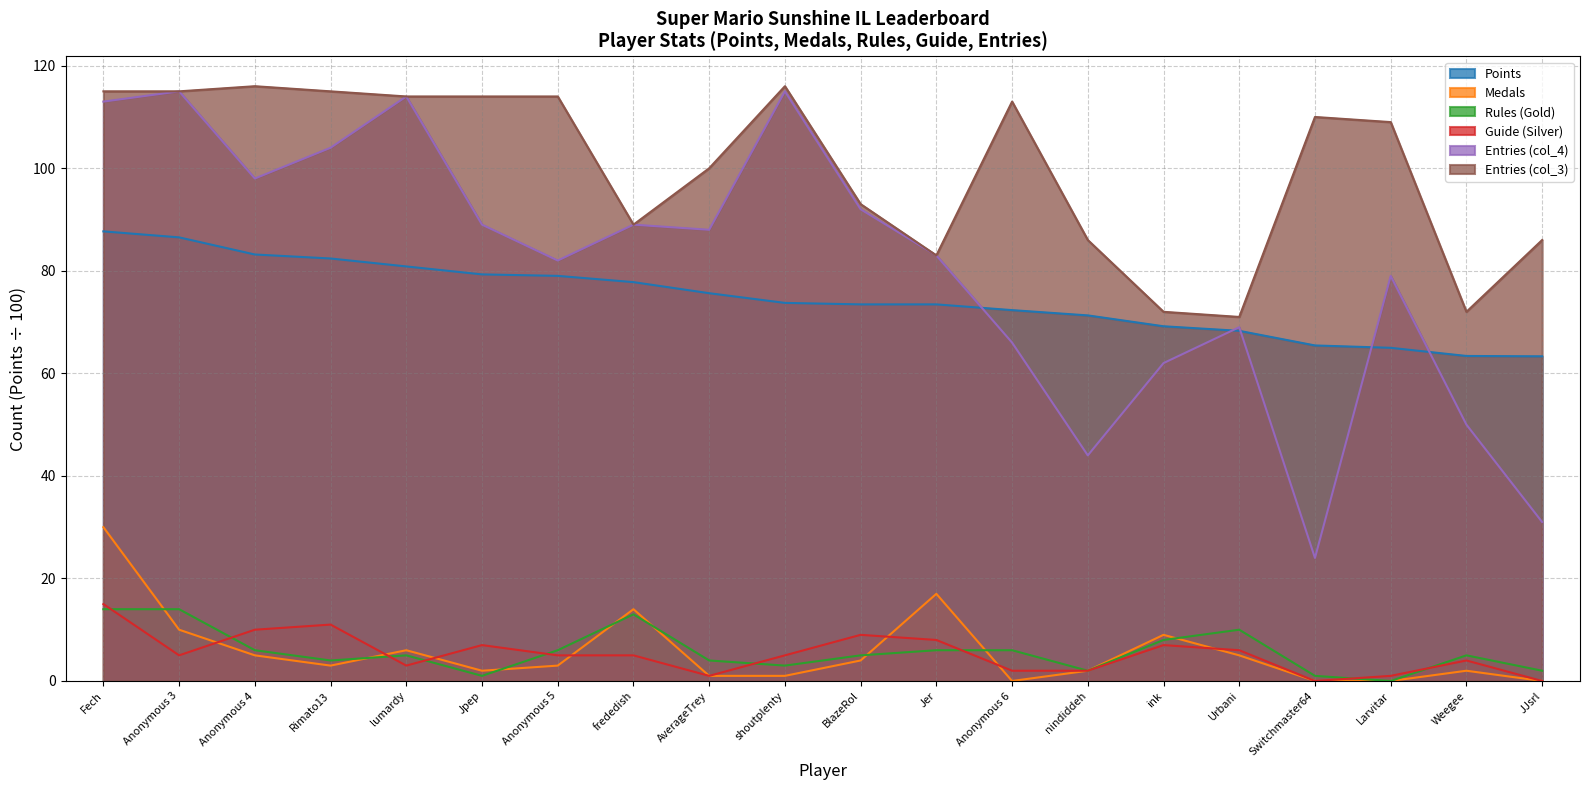

At how many categories does at least one series exceed 71?

19